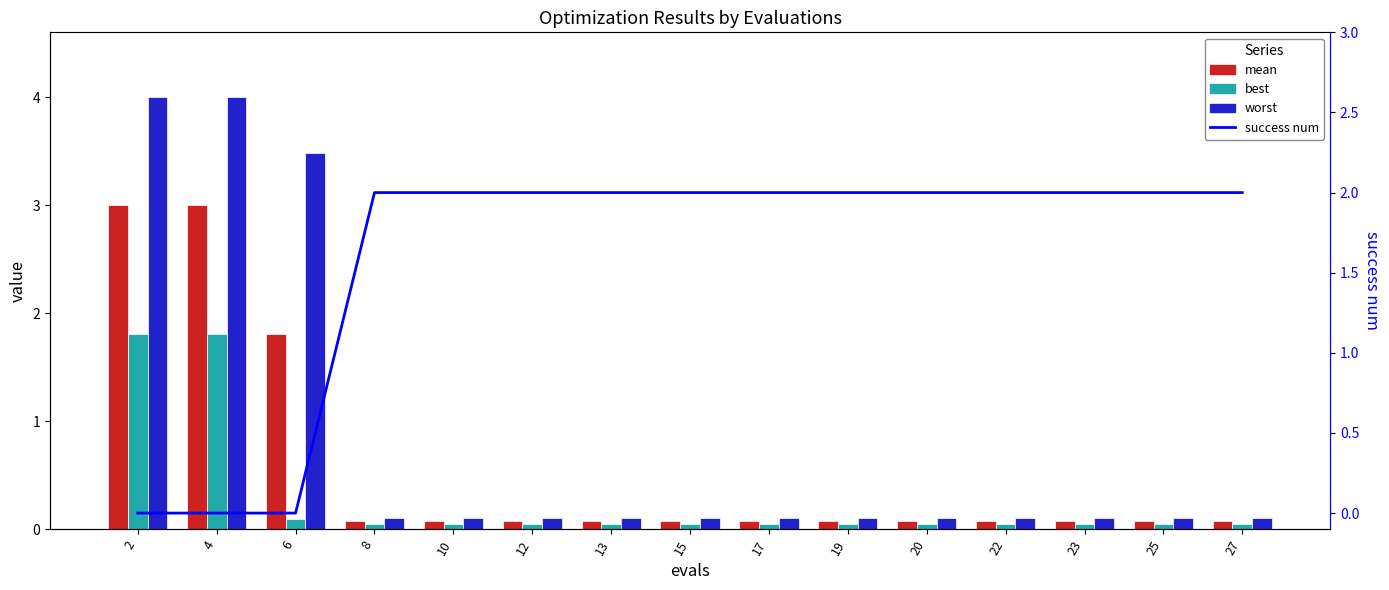

List the series in order of their peak value, lowest first.

best, success num, mean, worst